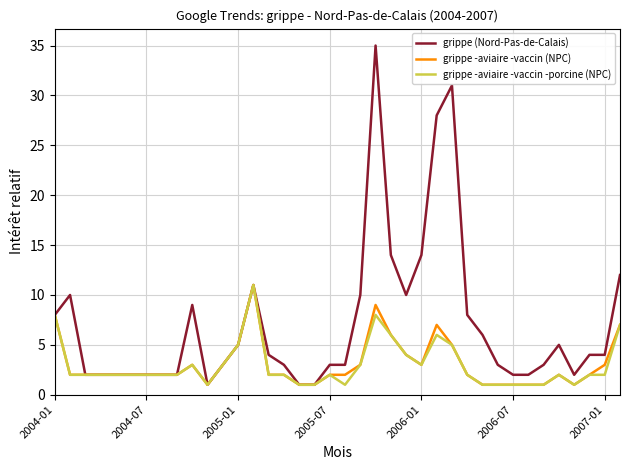

Which series has the largest total across all categories?

grippe (Nord-Pas-de-Calais)